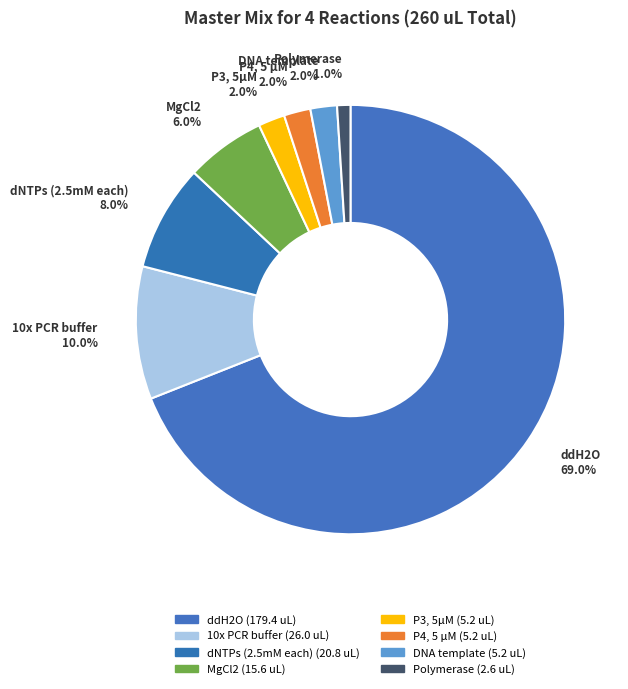

Does any single category account for the majority?

Yes